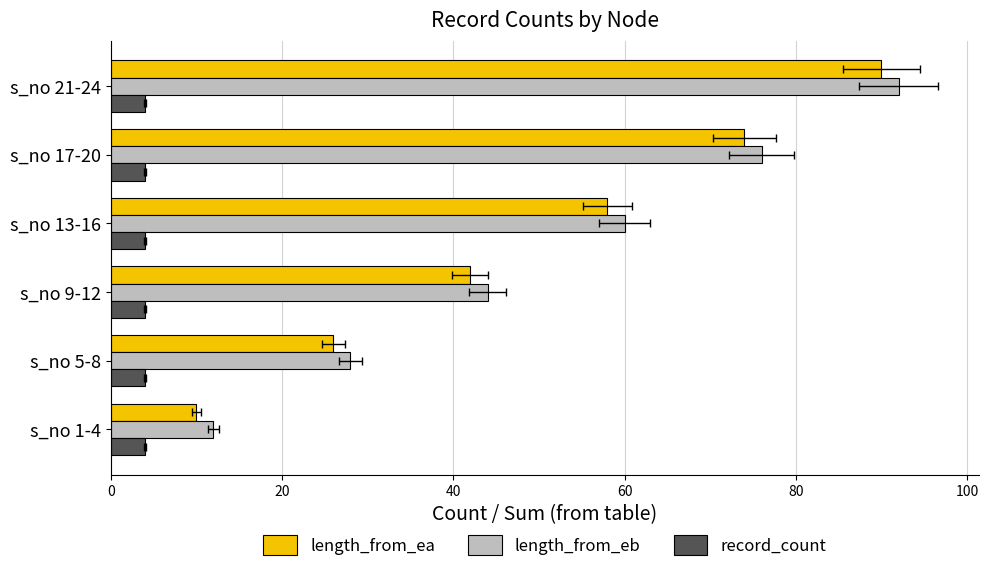

Does the chart contain stacked bars?

No